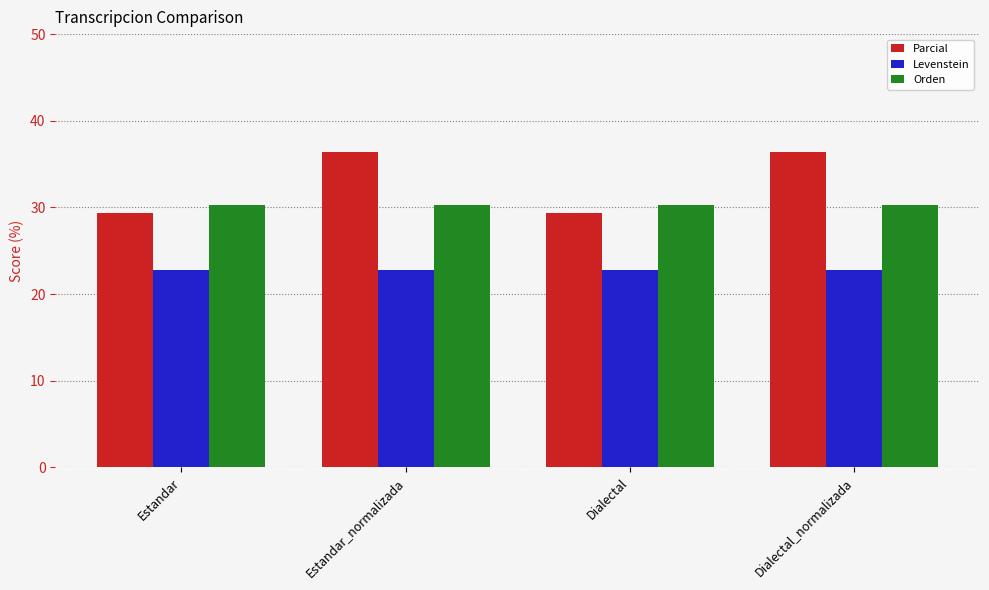

Between Estandar and Estandar_normalizada, which series saw the biggest shift?

Parcial